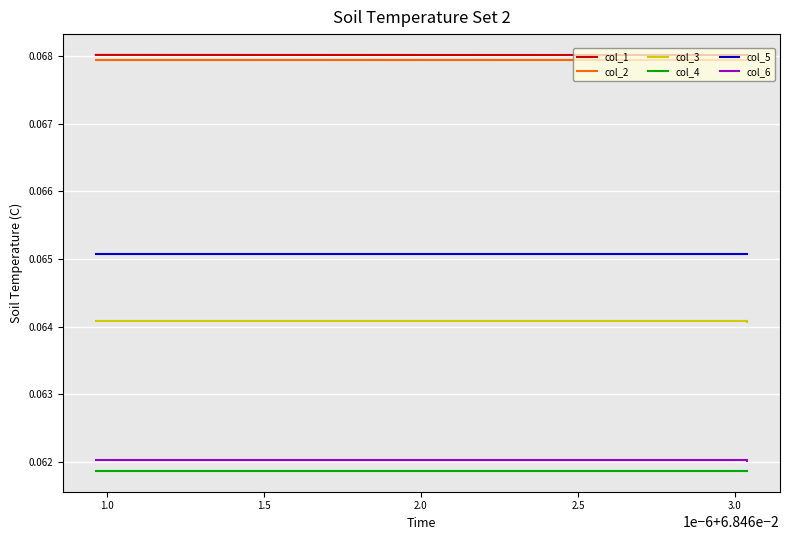

At how many categories does at least one series exceed 0?

18